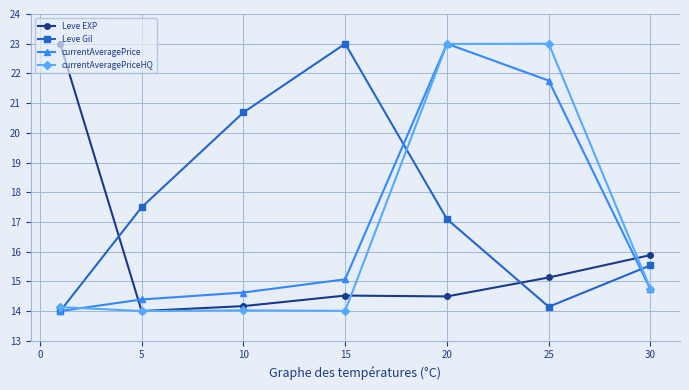

What is the minimum value for currentAveragePrice?

14.0